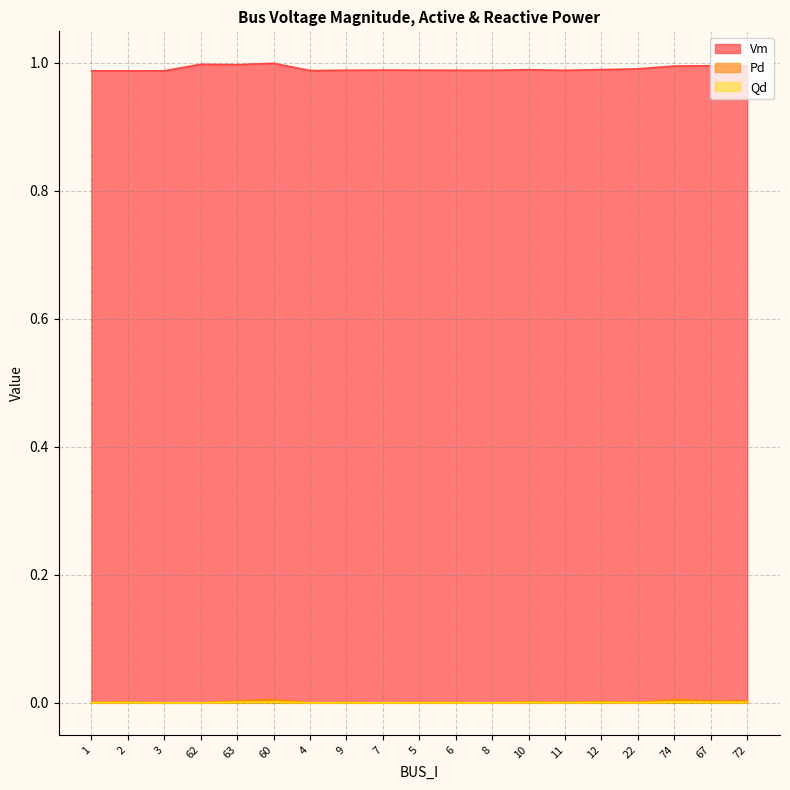

Rank the categories by Pd value from lowest to highest.

3, 62, 4, 7, 8, 22, 6, 5, 9, 1, 11, 2, 10, 12, 72, 67, 63, 60, 74